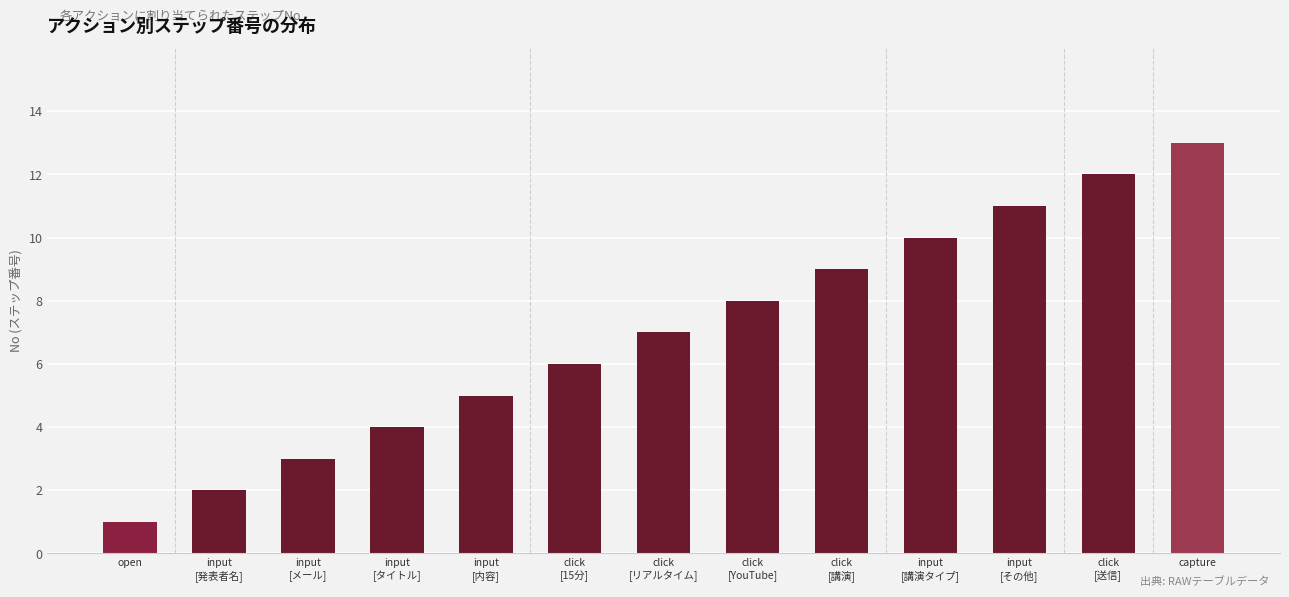

How many distinct data groups are displayed?

1